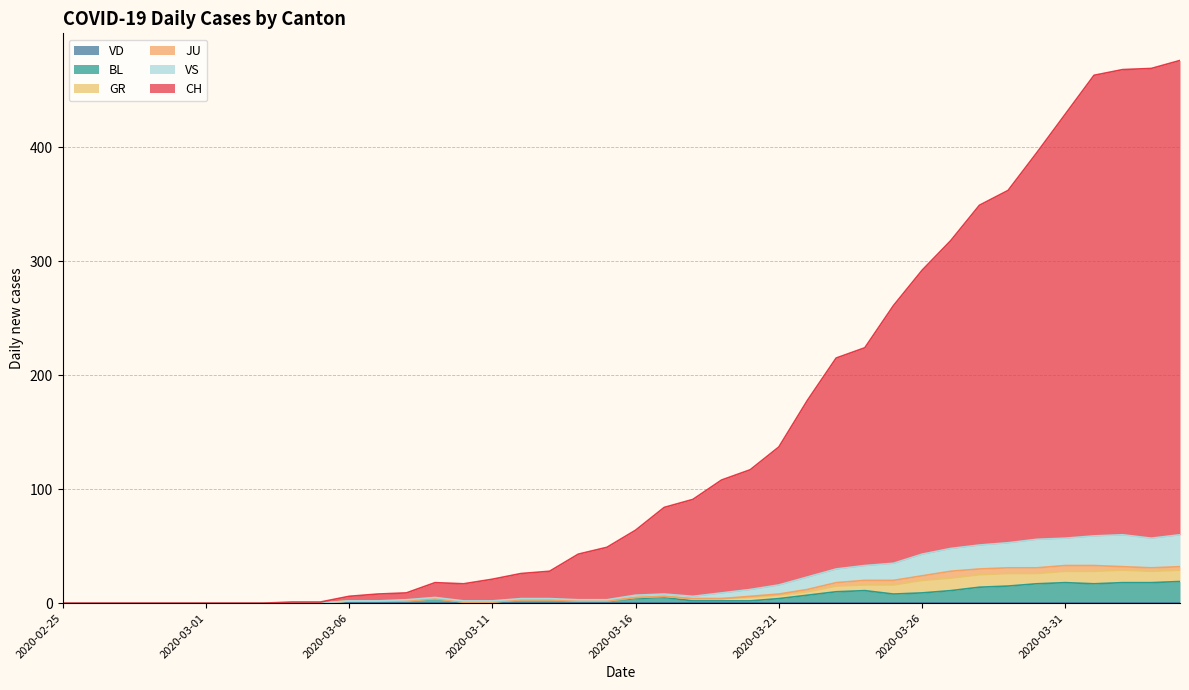

Which series has the largest total across all categories?

CH